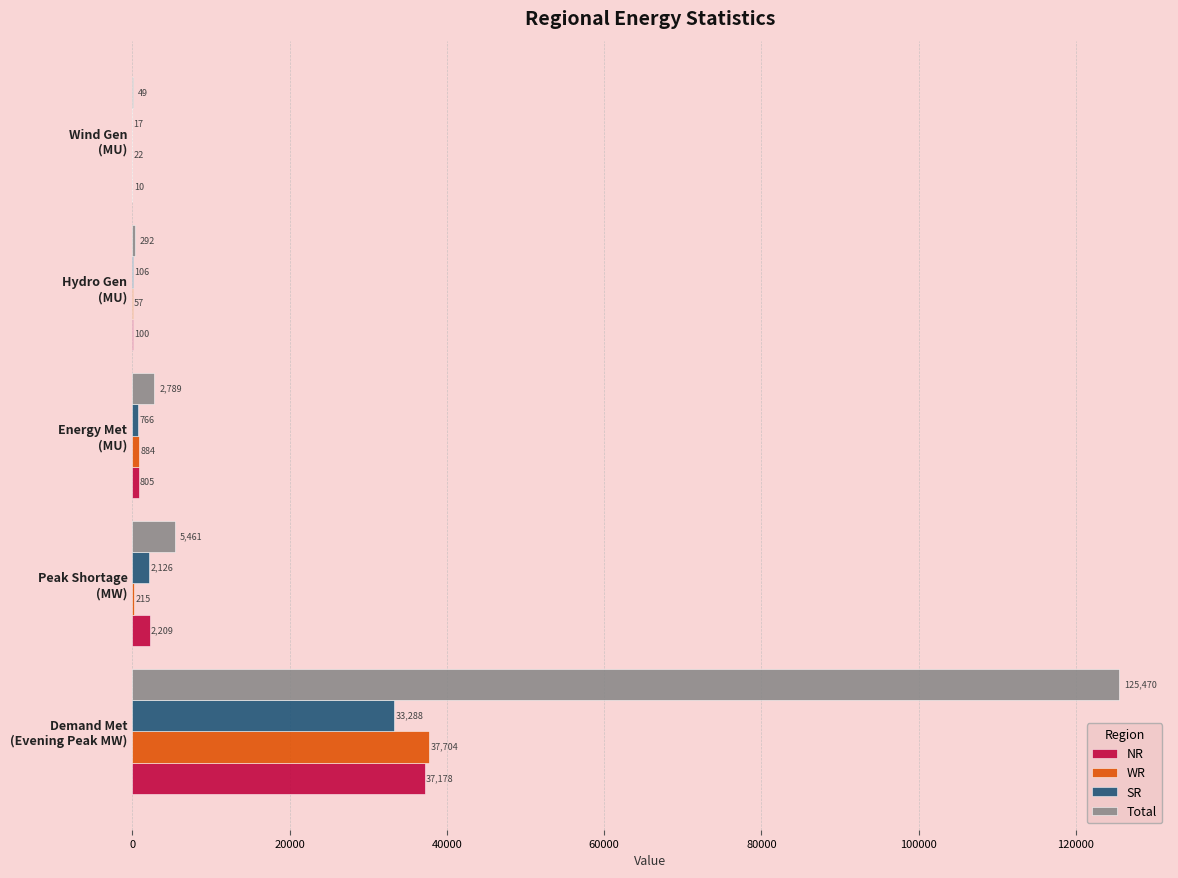

At which label is Total closest to 62759?

Peak Shortage
(MW)